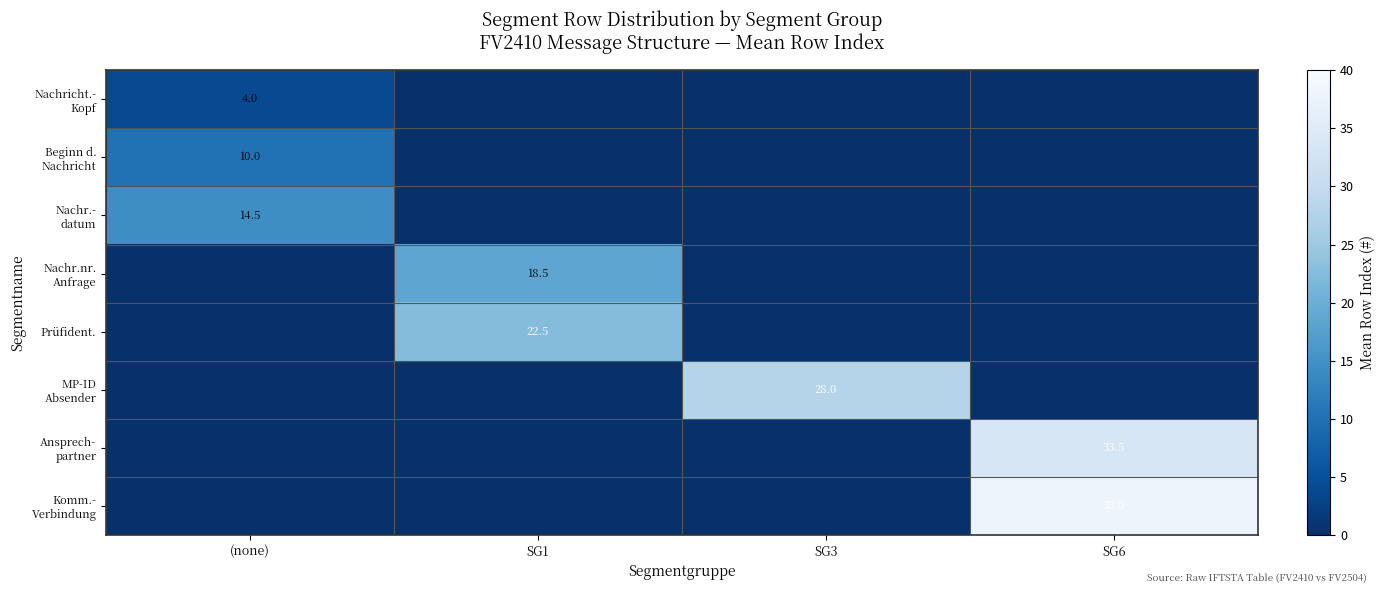

What is the difference between the maximum and minimum values in the Nachricht.- Kopf series?

4.0